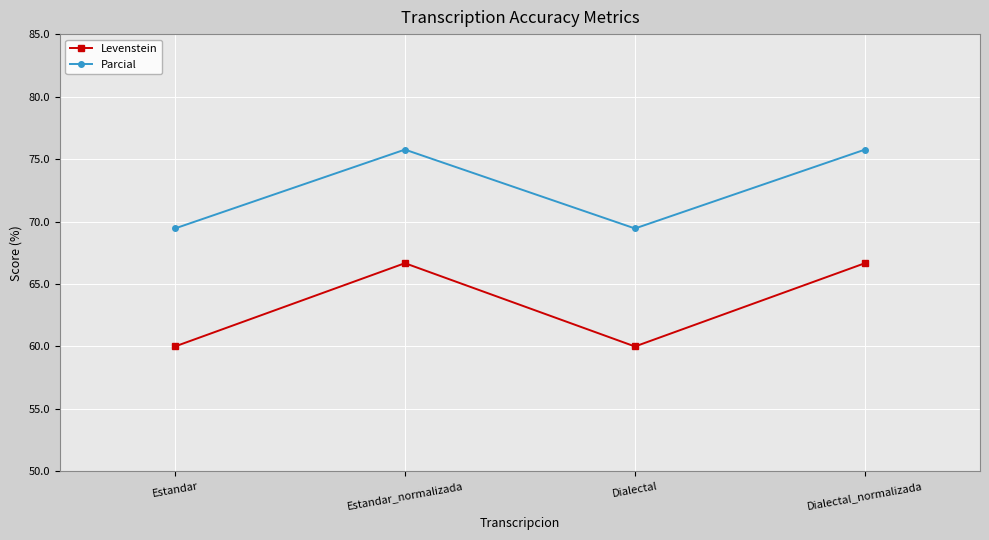

What are all the series names shown in the legend?

Levenstein, Parcial